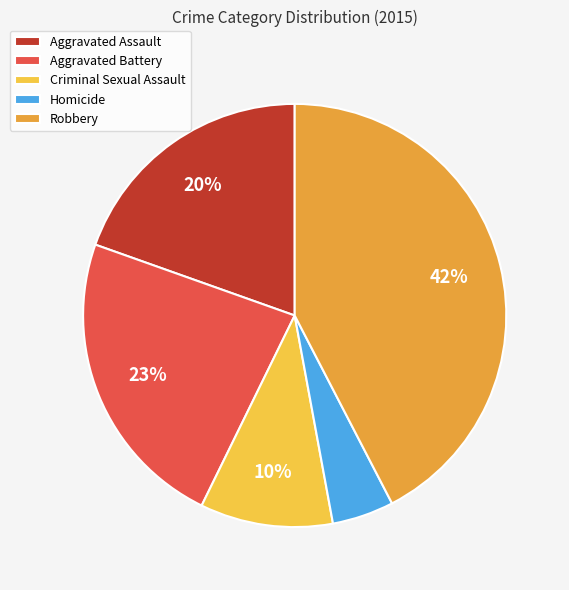

Which category has the smallest portion of the pie?

Homicide